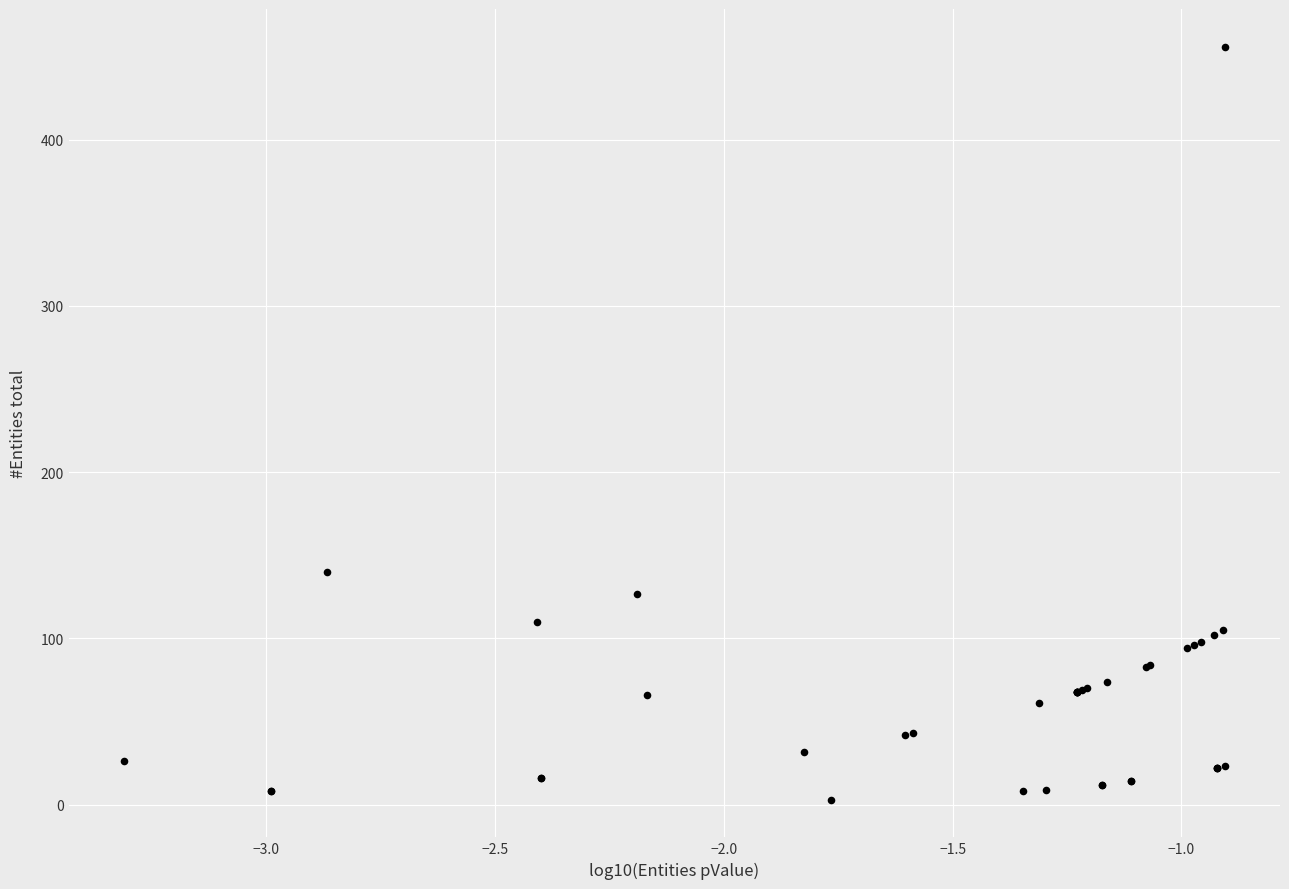

What Y value in the scatter plot is closest to 229?

140